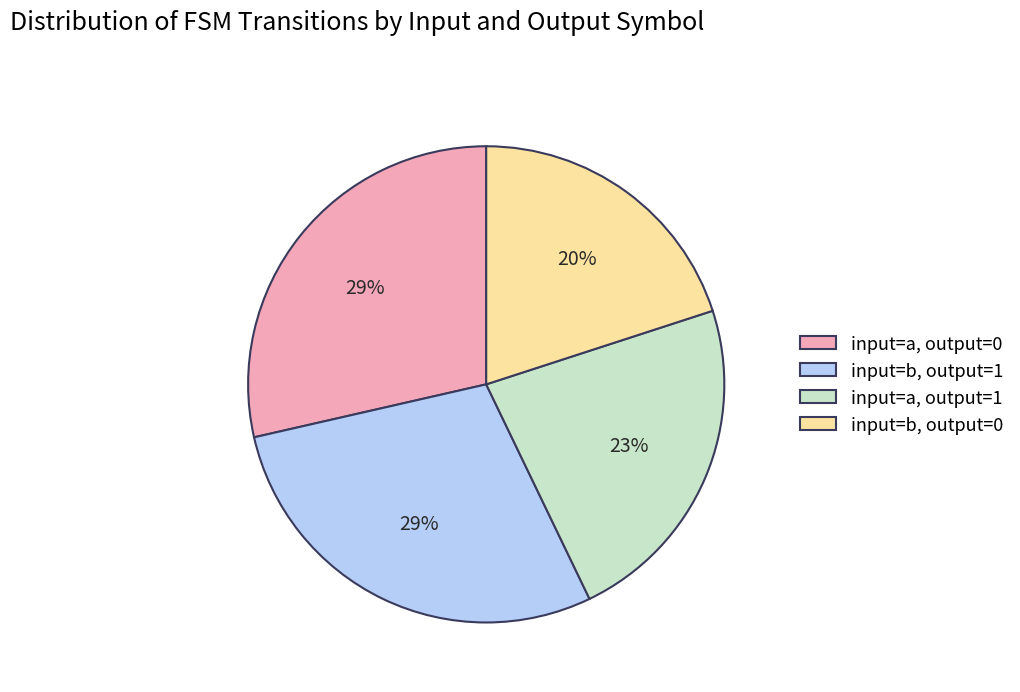

Do input=b, output=0 and input=a, output=0 together represent more than half of the pie?

No